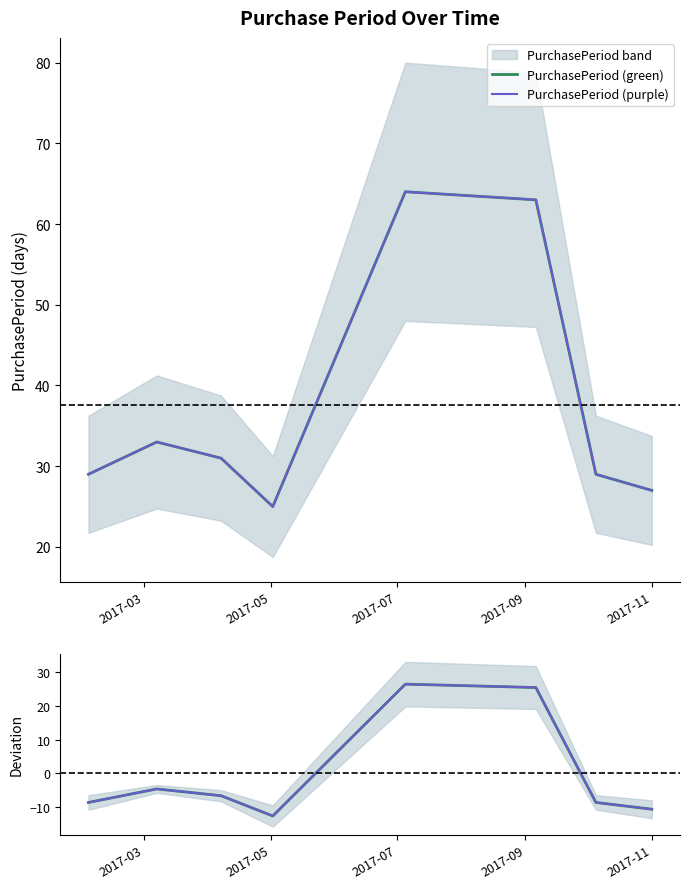

How many lines are shown in the chart?

4